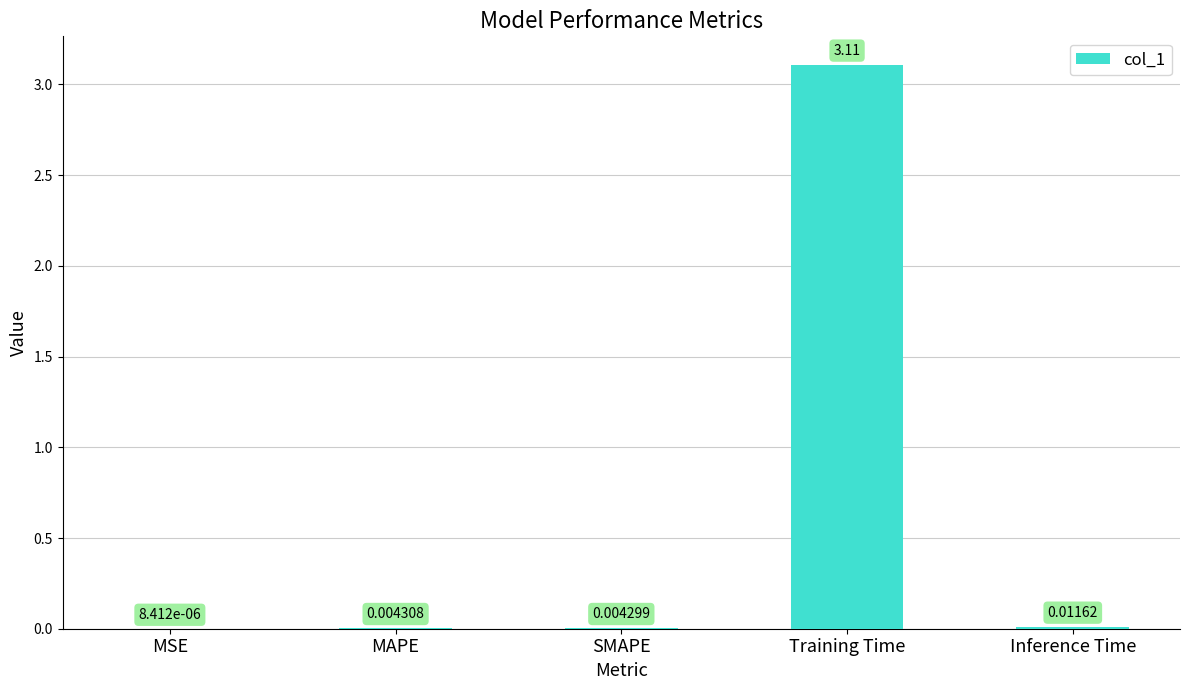

Which category has the highest value across all series?

Training Time